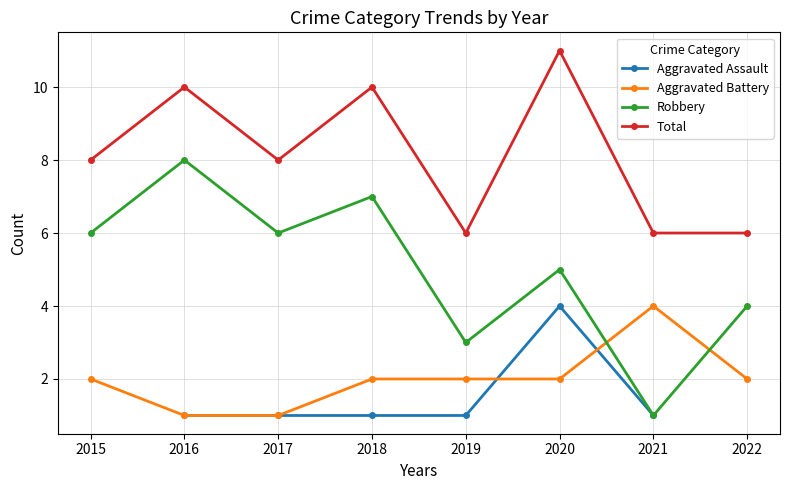

Where is the first local maximum for Aggravated Assault?

2020